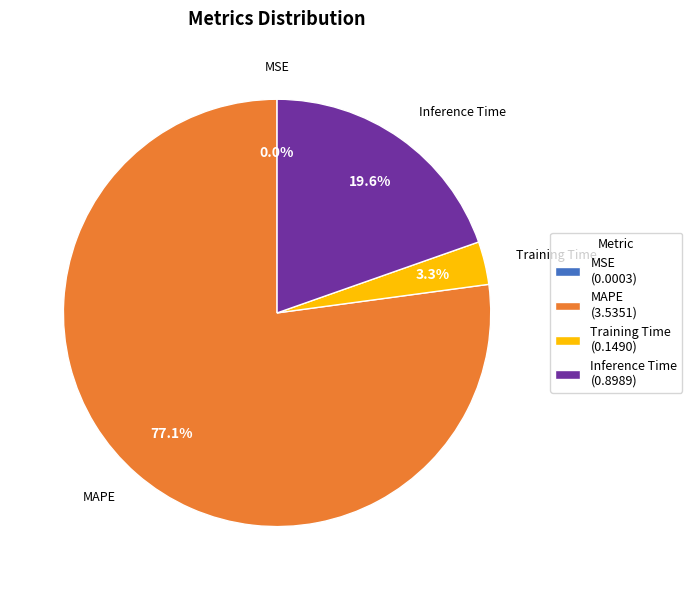

Does any single category account for the majority?

Yes